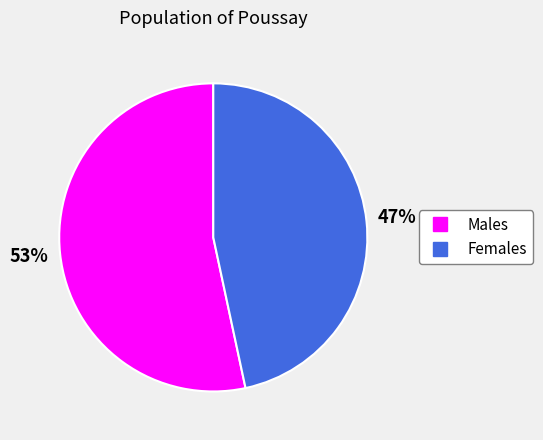

Is there any slice that represents more than half of the pie?

Yes